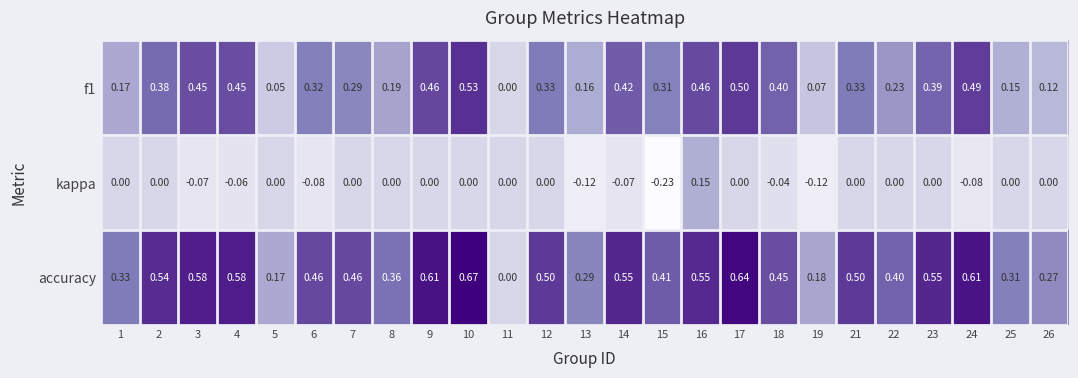

Is the value of f1 at 5 greater than the value of accuracy at 11?

Yes